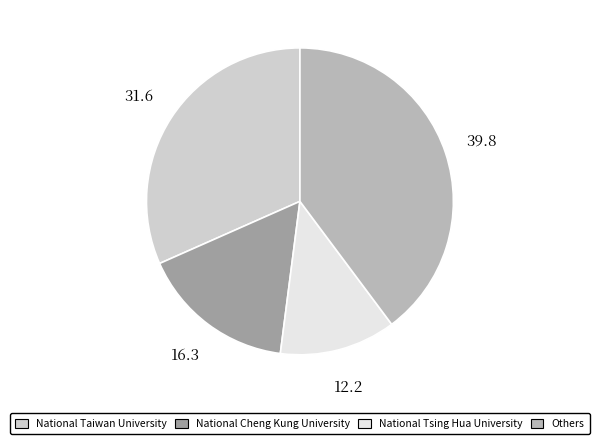

Is there any slice that represents more than half of the pie?

No